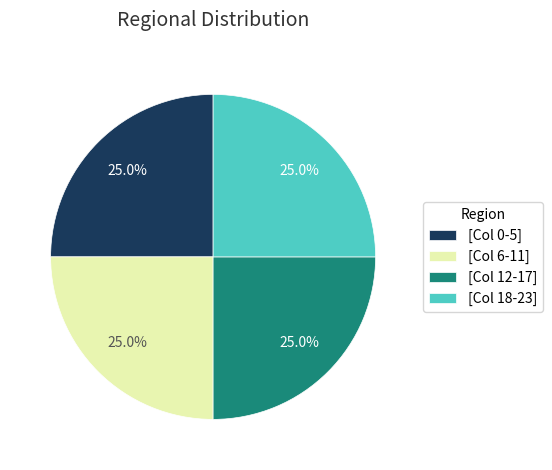

What portion of the pie excludes [Col 18-23]?

75.0%